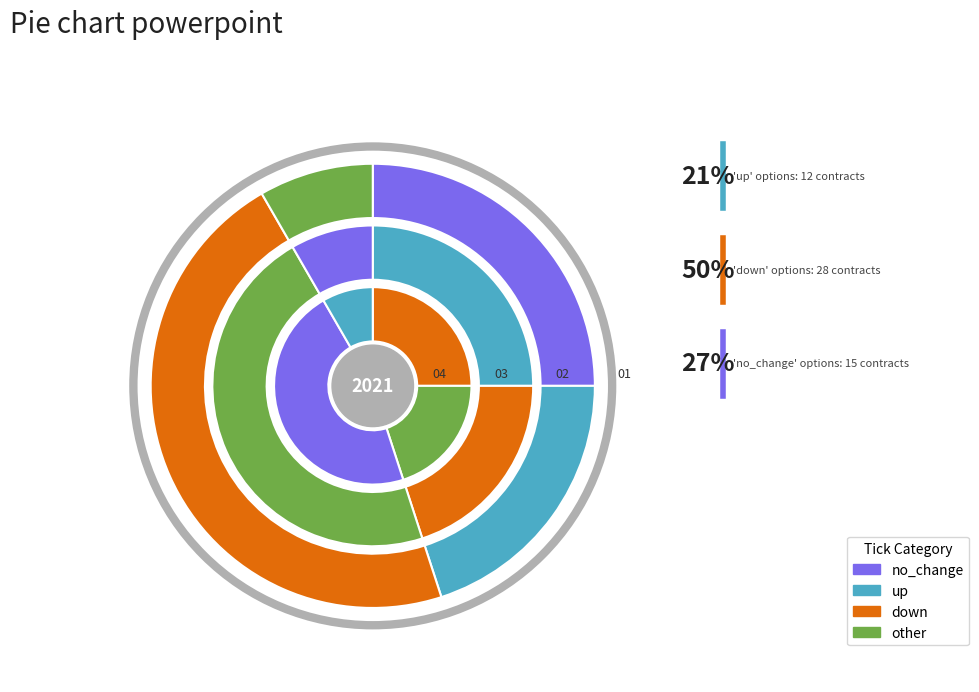

Do down and no_change together represent more than half of the pie?

Yes